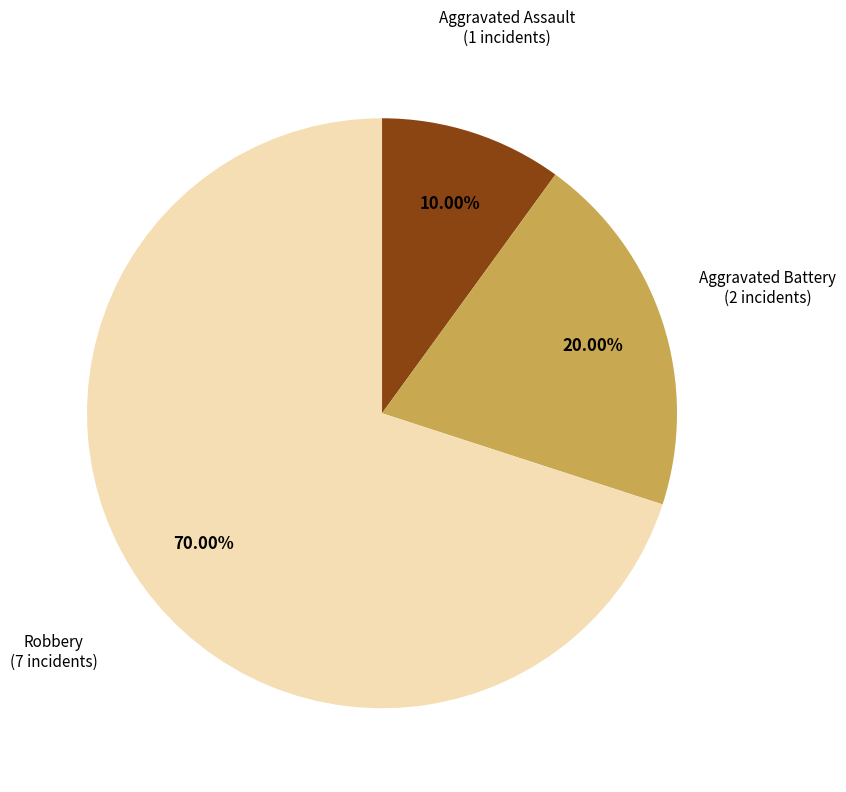

Is the sum of Aggravated Assault and Aggravated Battery greater than half?

No